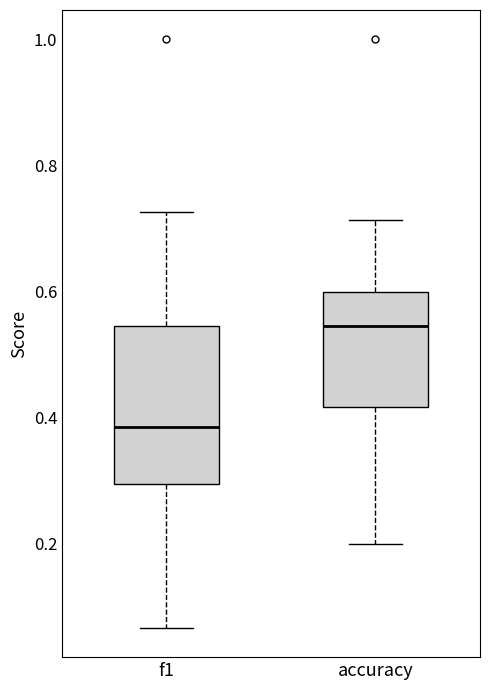

Which box is the tallest, from its lower edge to its upper edge?

f1